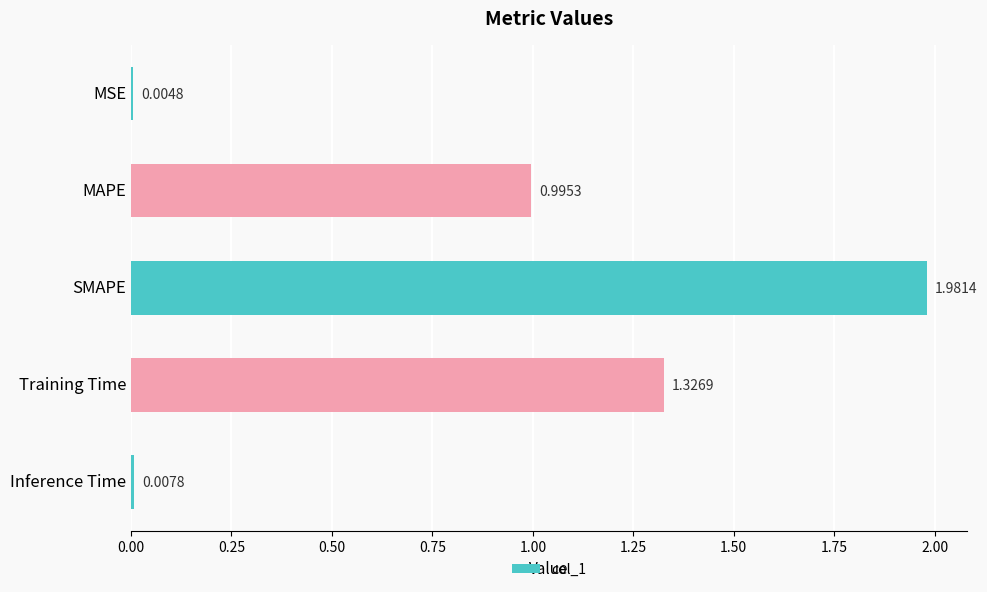

What is the change in value from MAPE to SMAPE?

+1.0